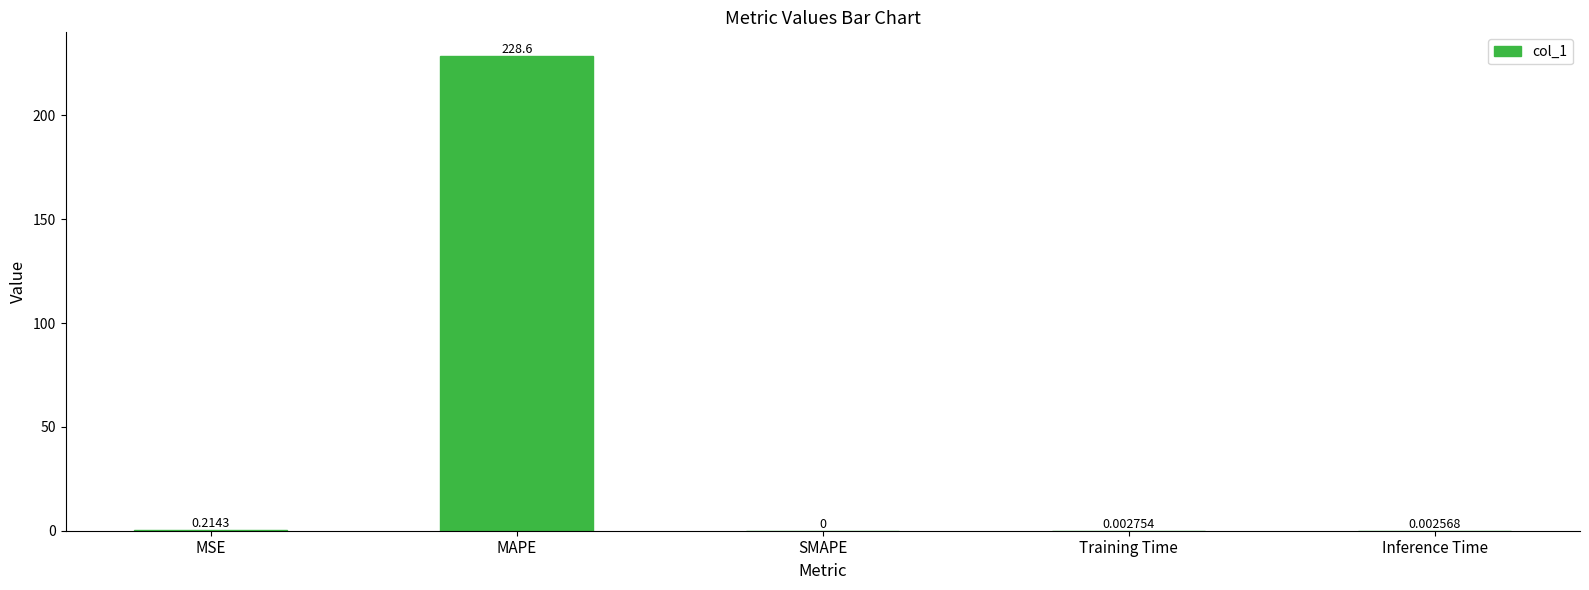

What is the sum of all values?

228.8